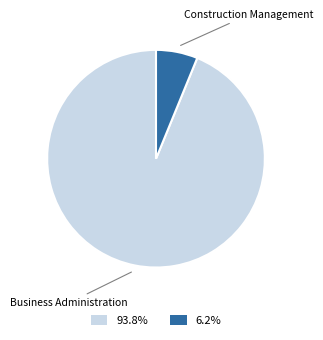

What is the largest slice in the pie chart?

Business Administration